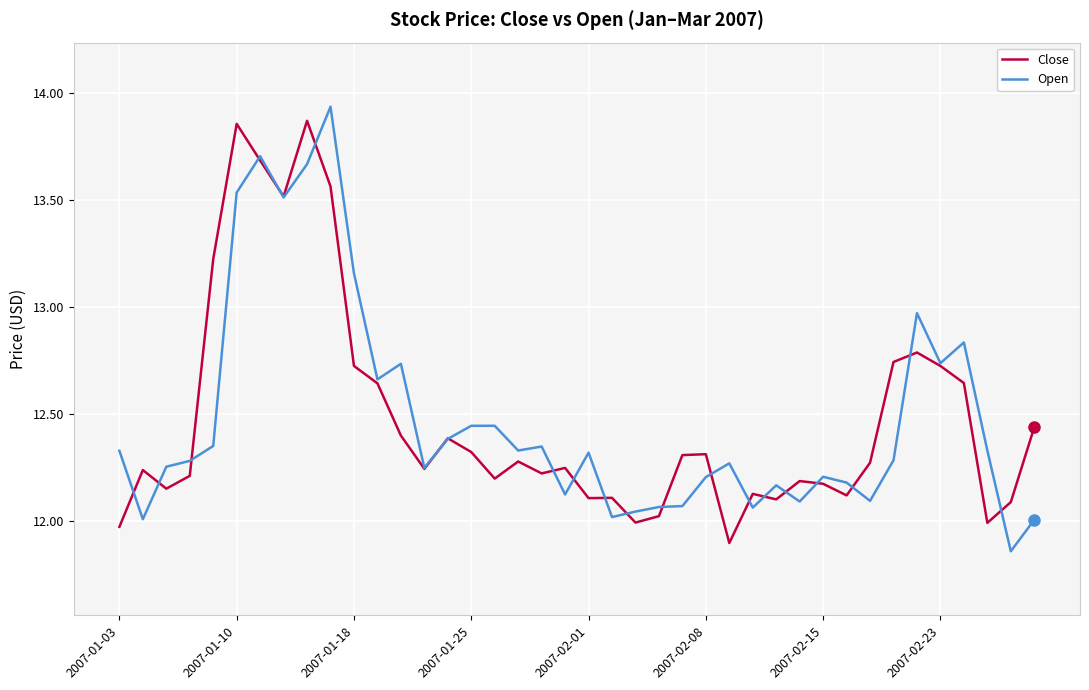

At which category does the chart reach its minimum across all series?

38